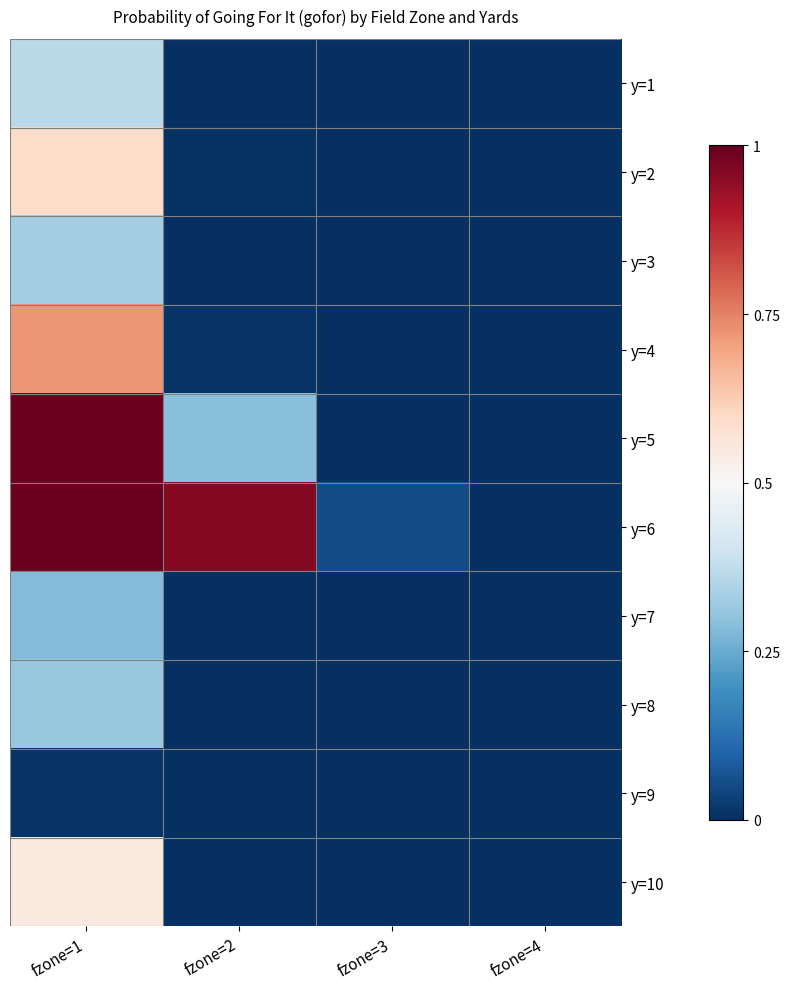

Which series changed the most between fzone=2 and fzone=3?

y=6